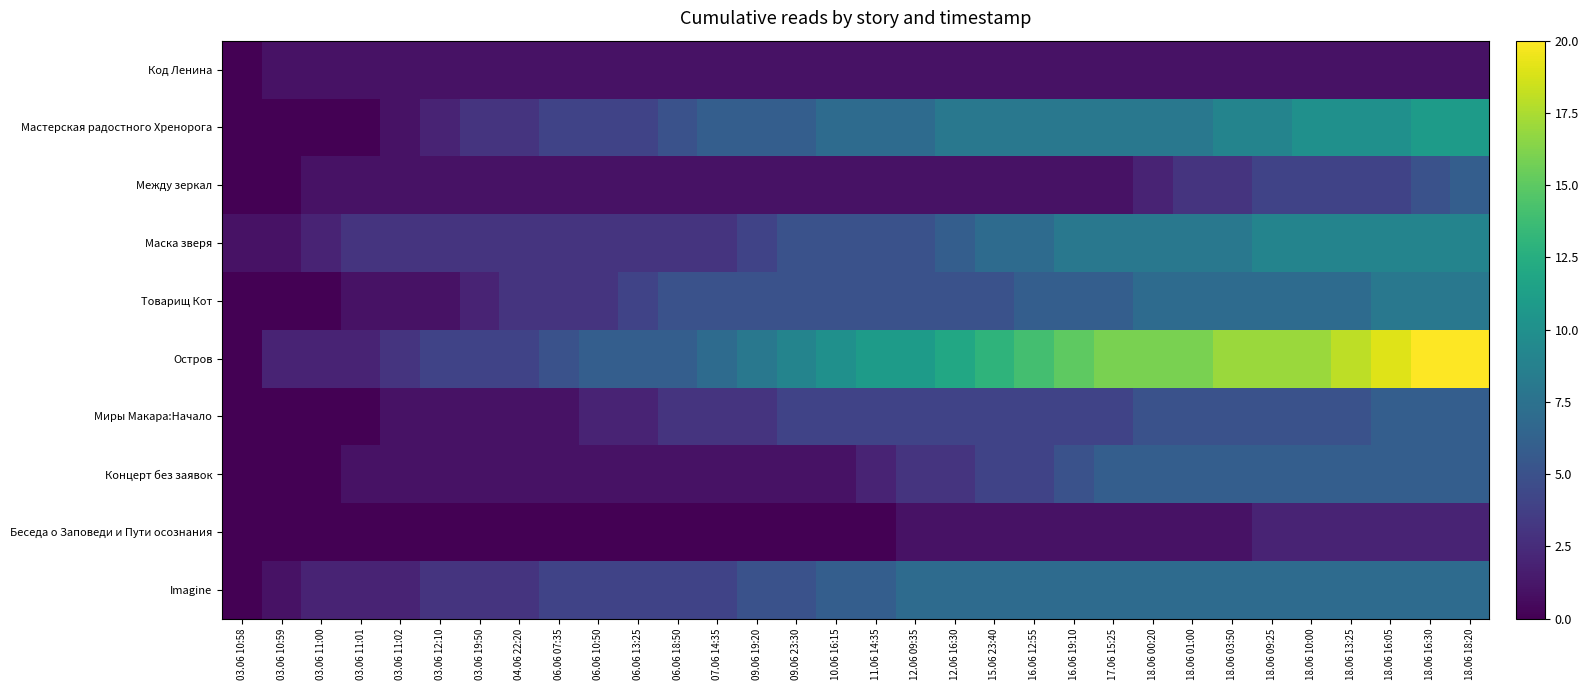

Rank the series by their maximum value, from highest to lowest.

Остров, Мастерская радостного Хренорога, Маска зверя, Товарищ Кот, Imagine, Между зеркал, Миры Макара:Начало, Концерт без заявок, Беседа о Заповеди и Пути осознания, Код Ленина